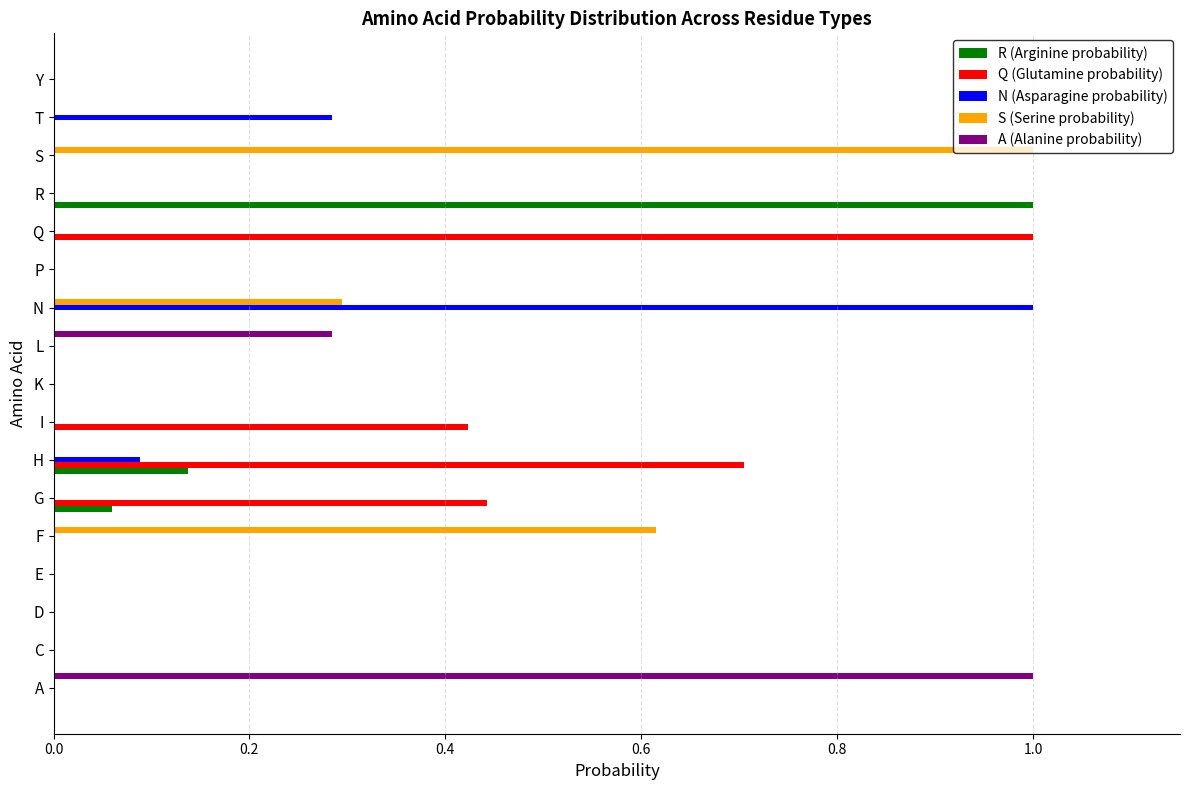

What are all the series names shown in the legend?

R (Arginine probability), Q (Glutamine probability), N (Asparagine probability), S (Serine probability), A (Alanine probability)